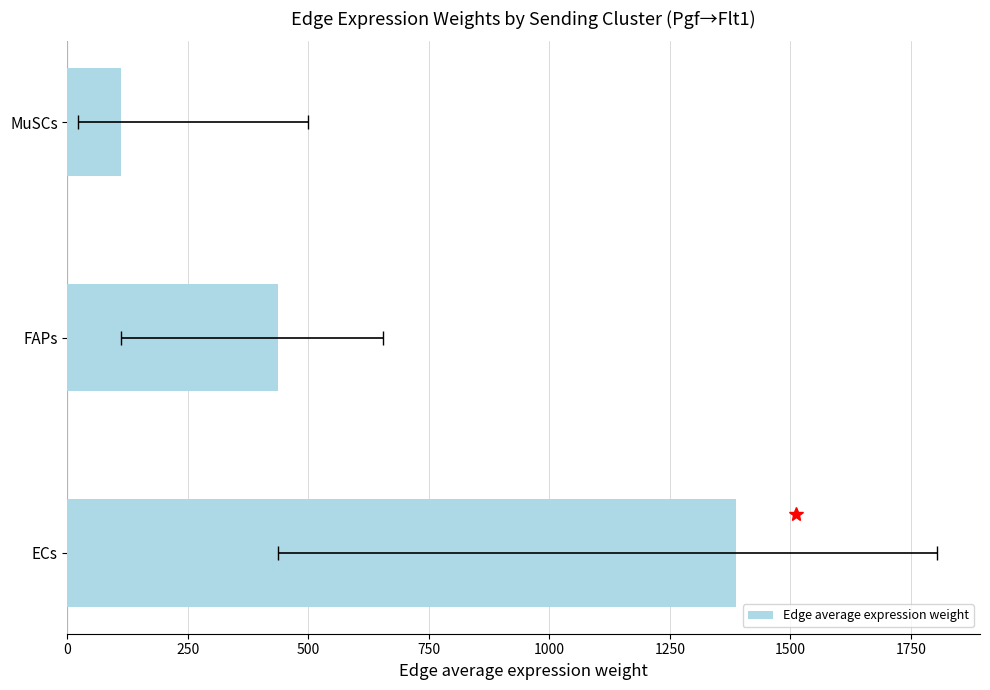

True or false: the data shows 436.0 at FAPs.

True